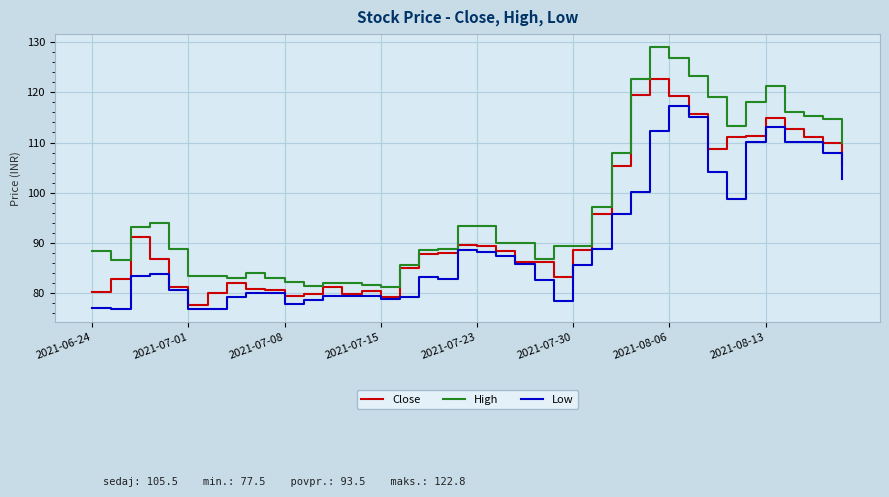

What is the highest value of the High series?

129.0